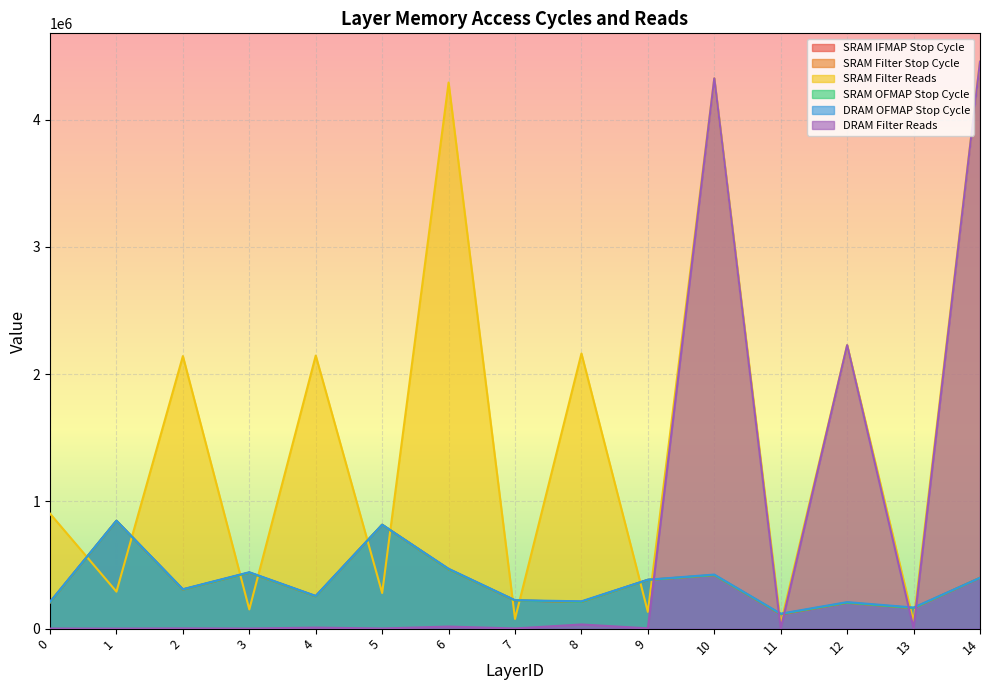

How many data points in SRAM IFMAP Stop Cycle are less than 307438?

7